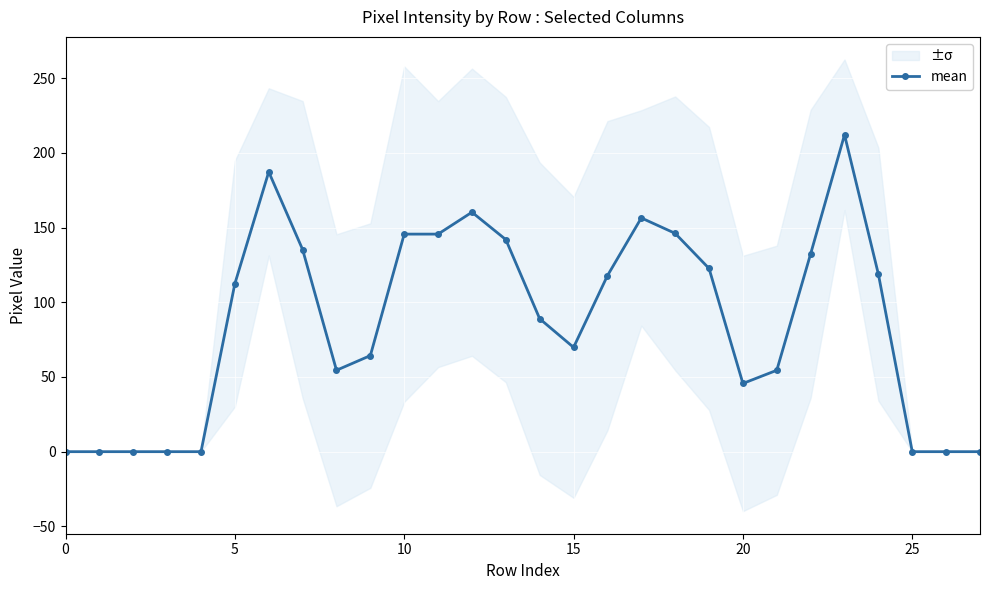

True or false: the data shows 54.5 at 8.

True